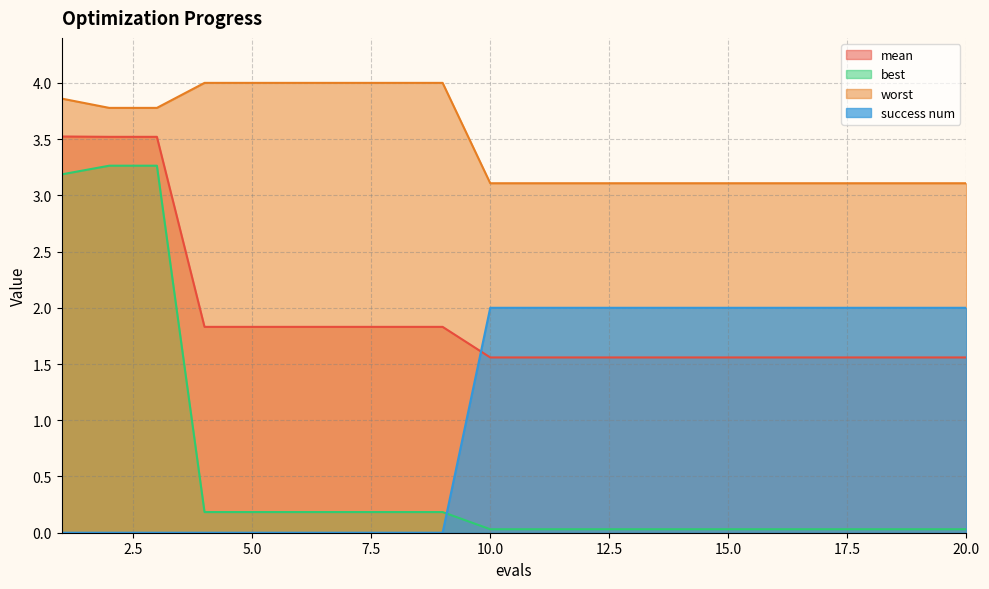

What is the sum of all best values?

11.2